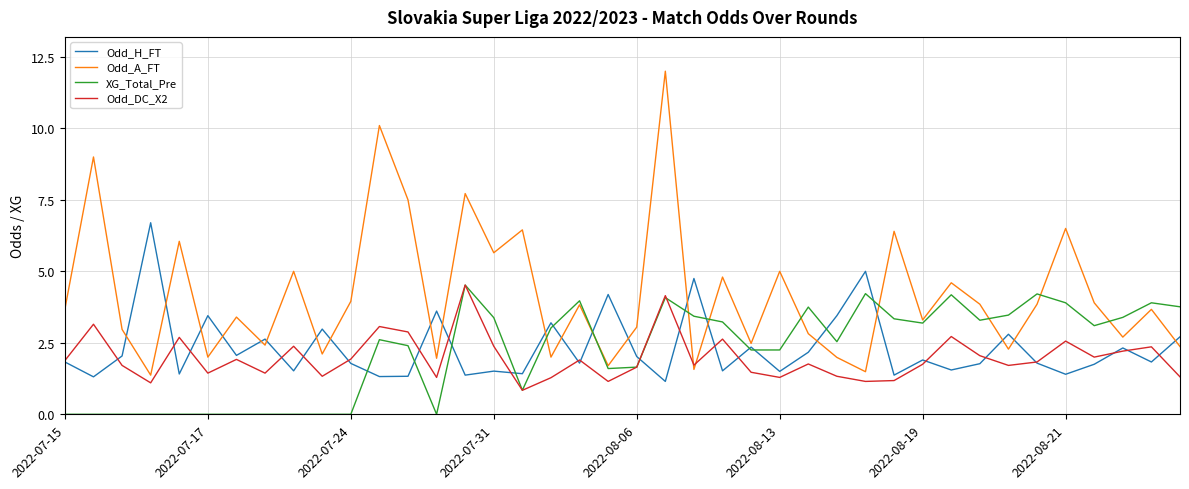

What is the difference between the maximum and second lowest values in the XG_Total_Pre series?

4.5